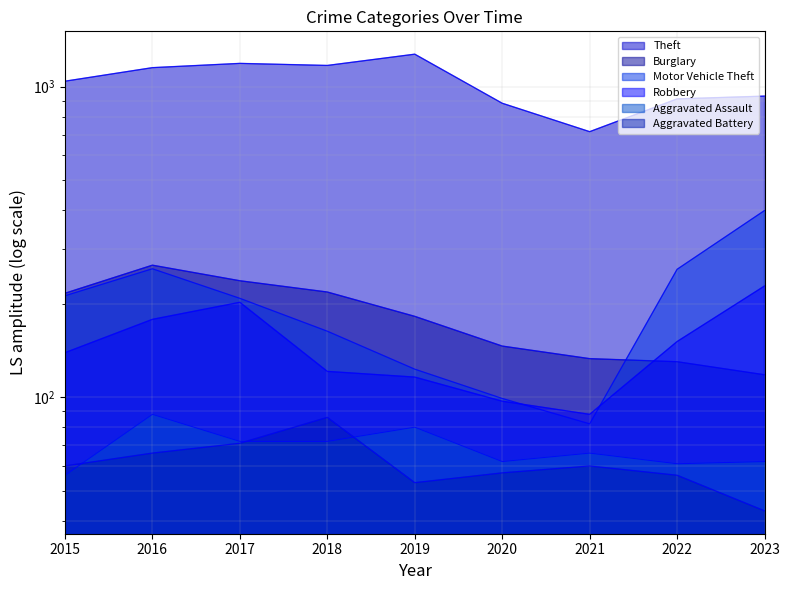

What is the maximum value shown in the chart?

1272